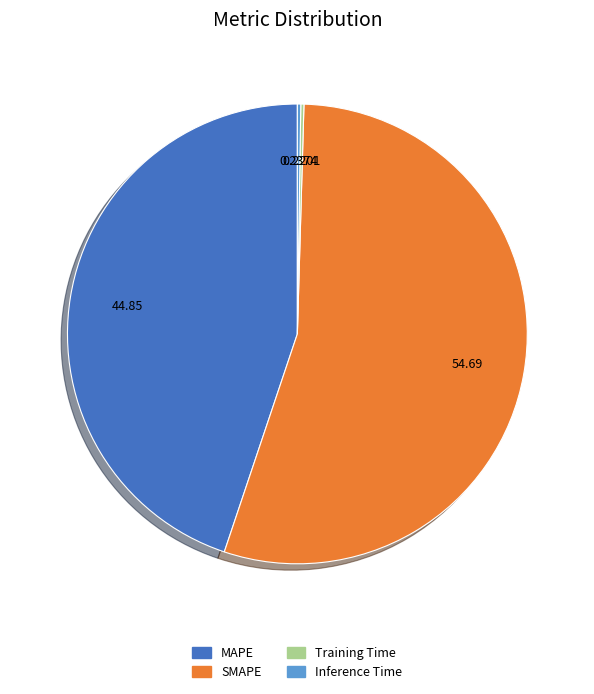

Which slice is the largest?

SMAPE